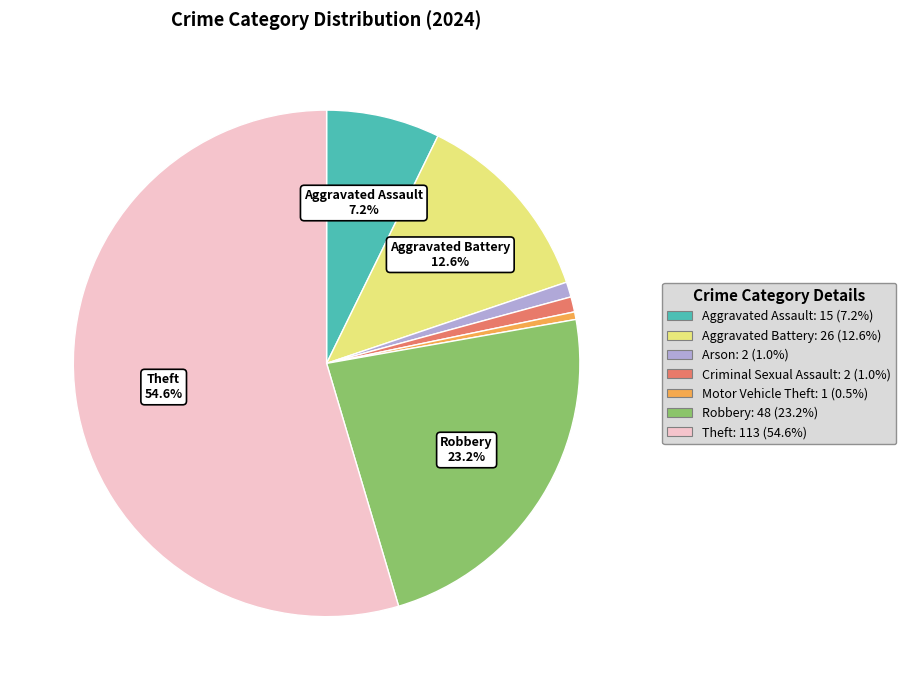

Count the number of slices in the pie.

7